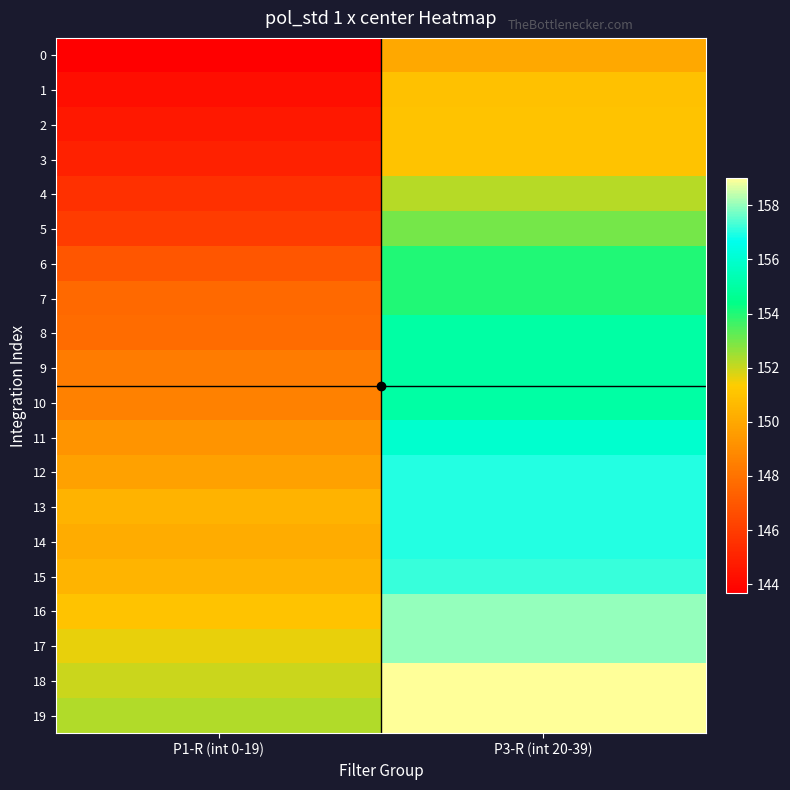

Count the number of data series in this chart.

20